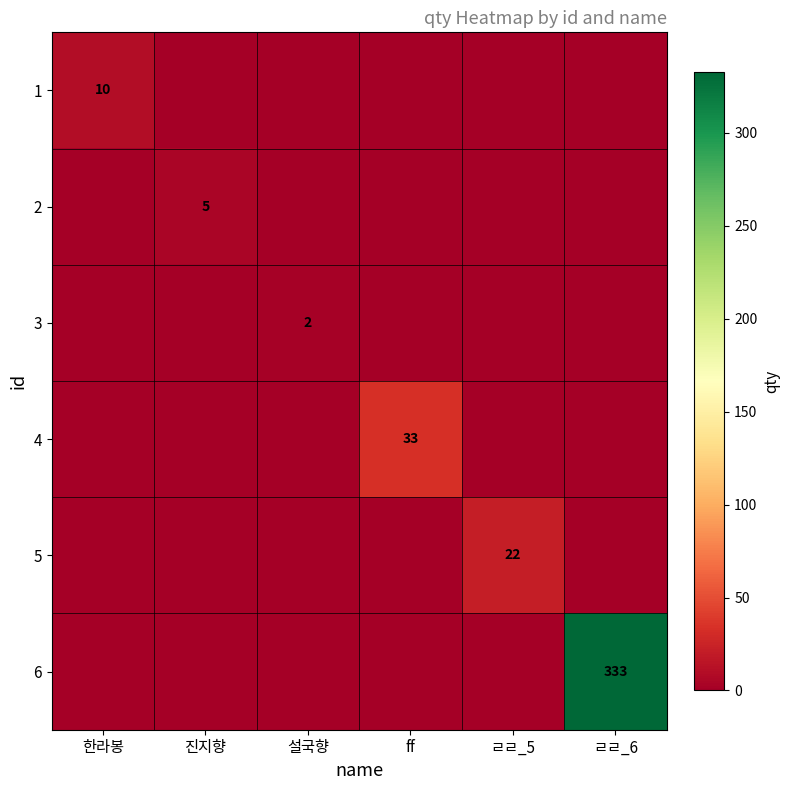

True or false: 2 has a value of 5 at 진지향.

True